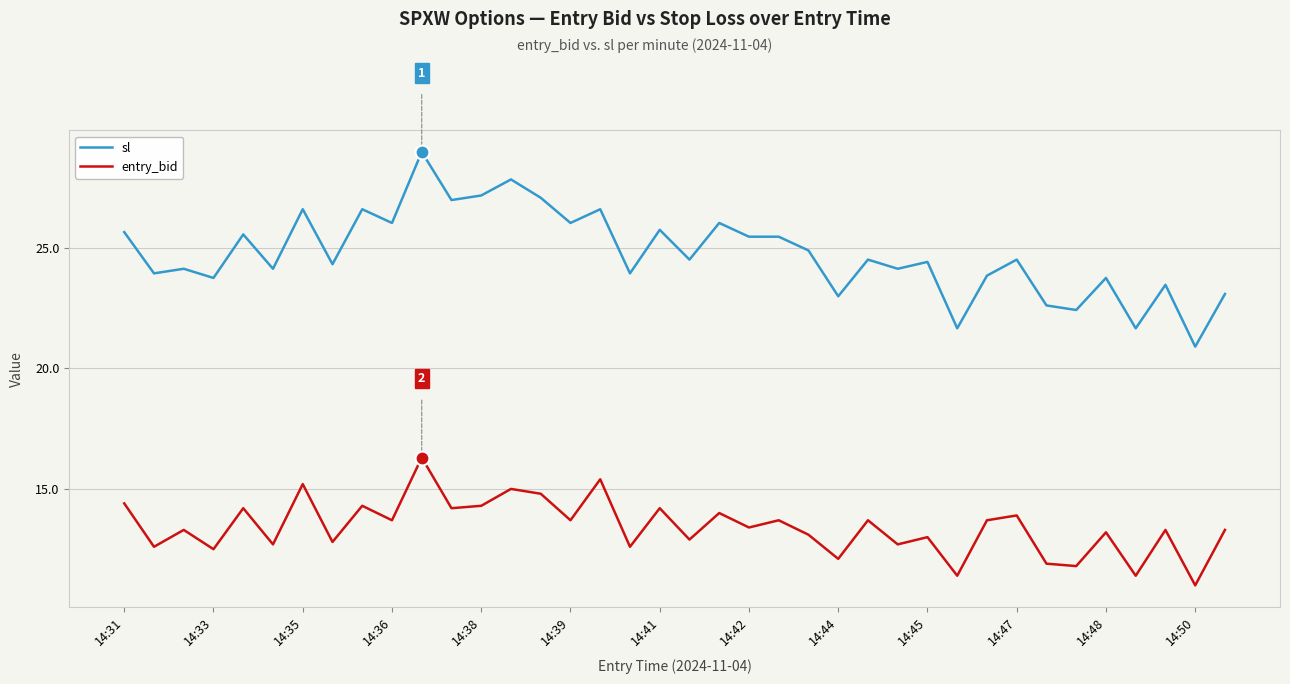

True or false: sl and entry_bid intersect in this chart.

False